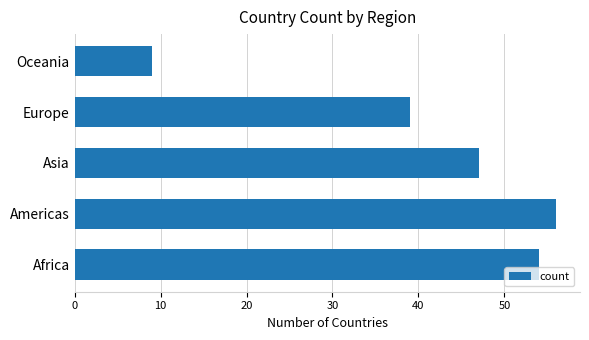

What is the change in value from Africa to Americas?

+2